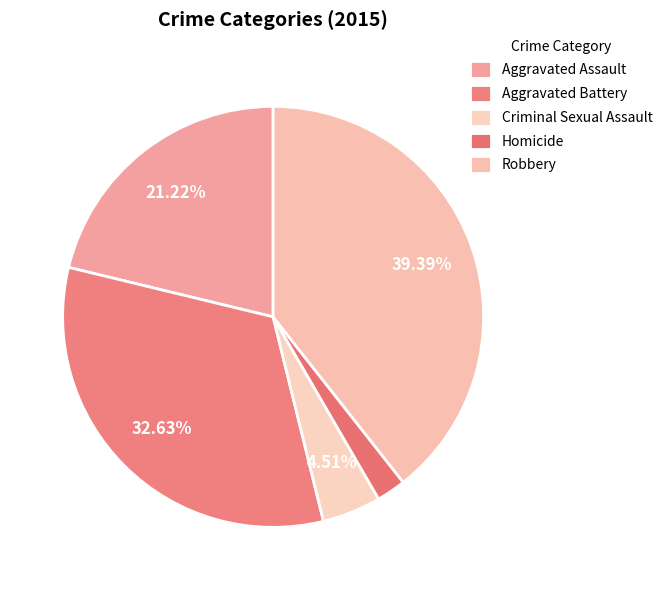

Count the number of slices in the pie.

5